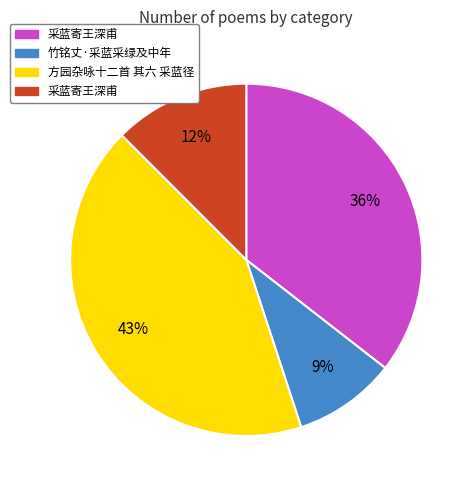

Is there a majority slice in this chart?

No